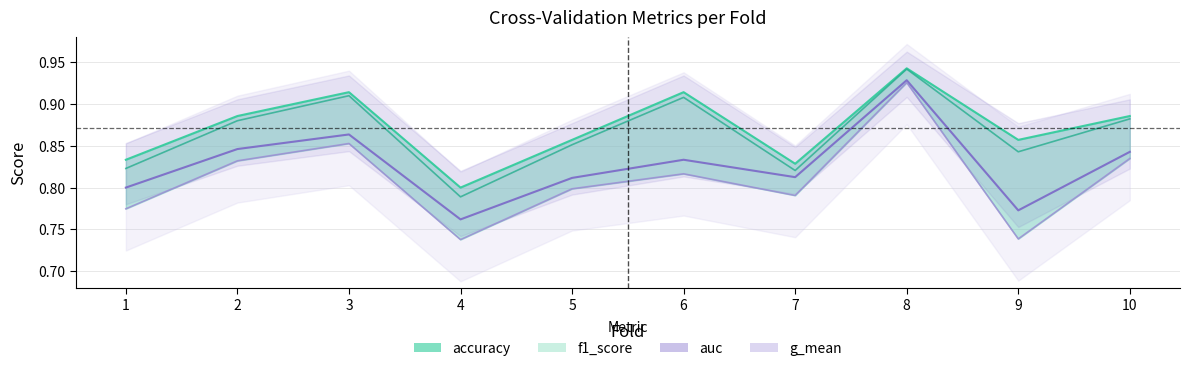

Is the value of accuracy at 1 greater than the value of f1_score at 5?

No